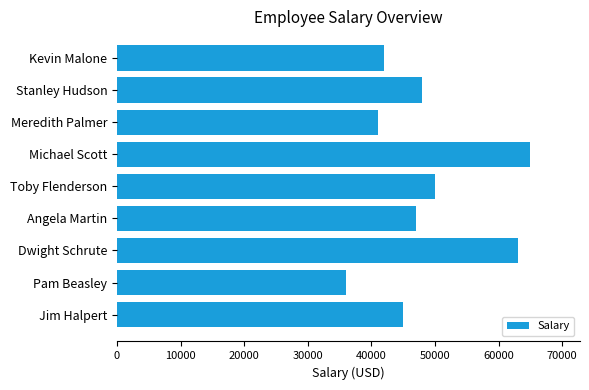

Reading bottom to top, what are all the values shown in this chart?

45000	36000	63000	47000	50000	65000	41000	48000	42000